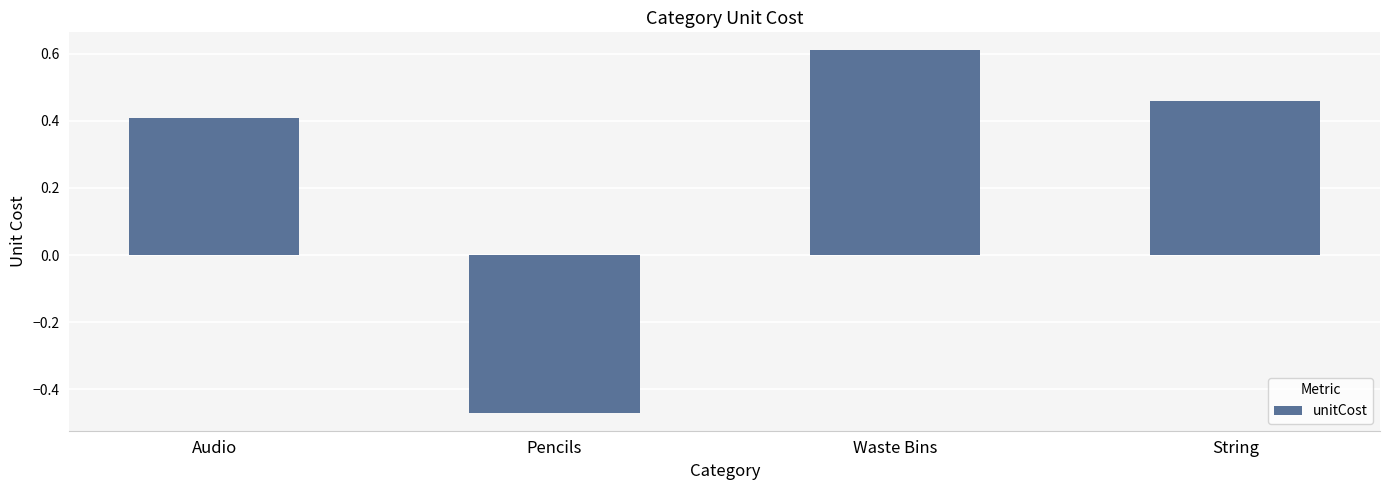

How many values are between 0 and 1?

3